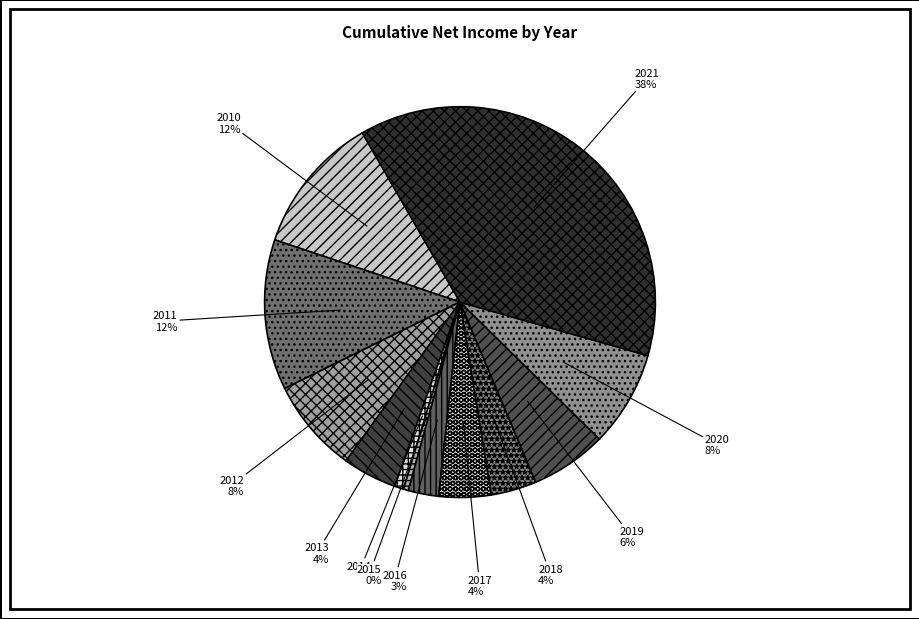

To the nearest percent, what portion does 2010 represent?

12%